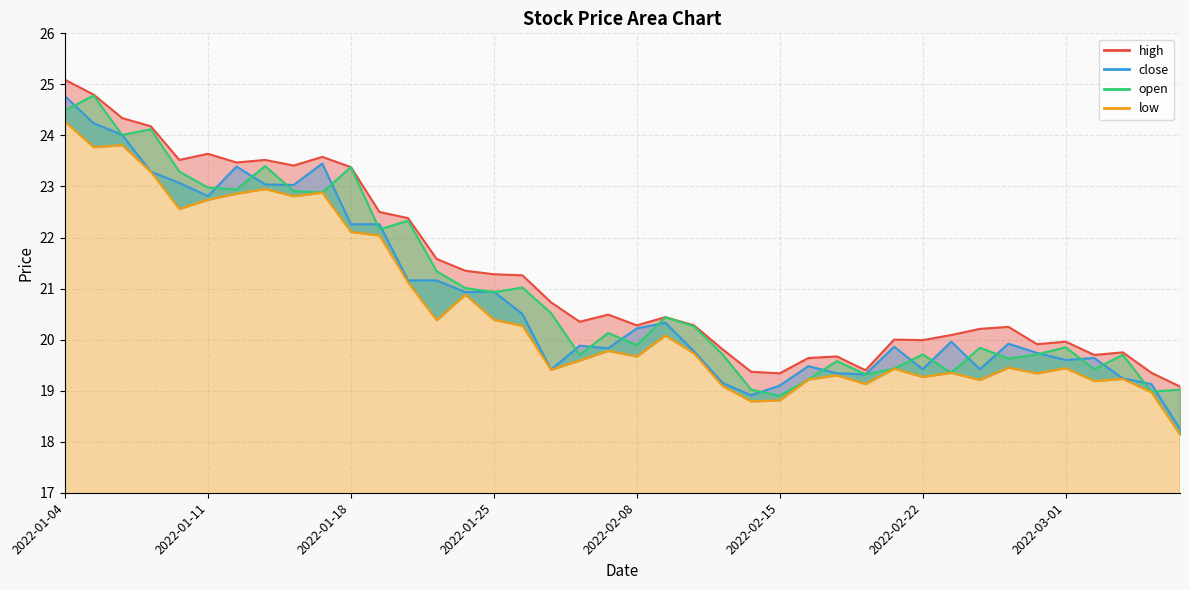

Does the chart display data point markers on the line(s)?

No